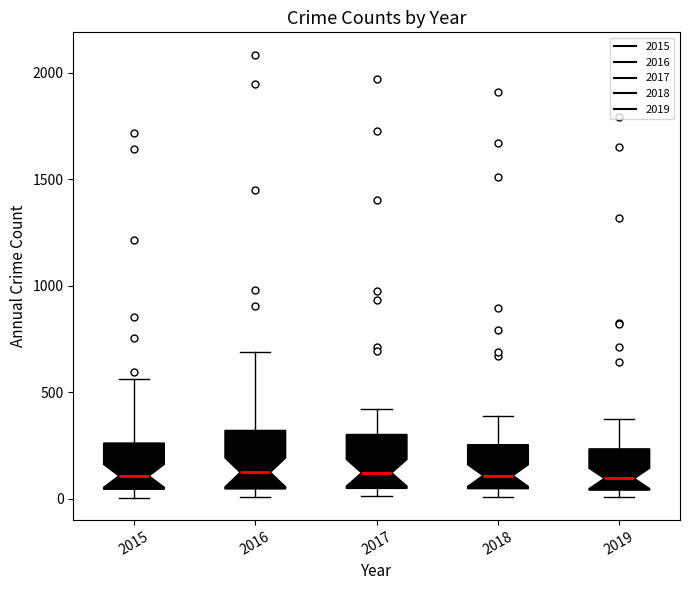

Reading left to right, transcribe this box plot: for each box, give where its median line is, the range the box spans, and where its two whiskers end, as read against the y-axis. The values are not printed on the chart, so give them approximately, as read against the axis.

2015: median 100, box 50 to 250, whiskers 0 to 550
2016: median 150, box 50 to 300, whiskers 0 to 700
2017: median 100, box 50 to 300, whiskers 0 to 400
2018: median 100, box 50 to 250, whiskers 0 to 400
2019: median 100, box 50 to 250, whiskers 0 to 400